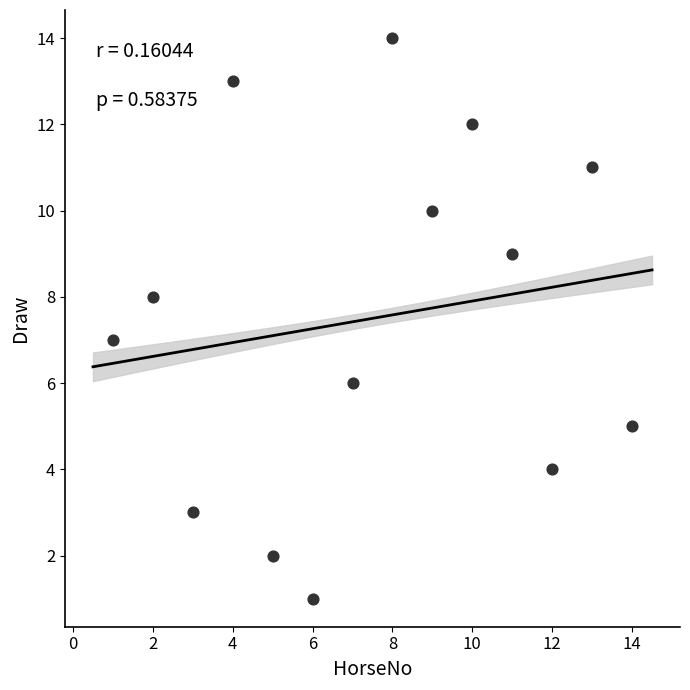

What is the range of Y values (max minus min)?

13